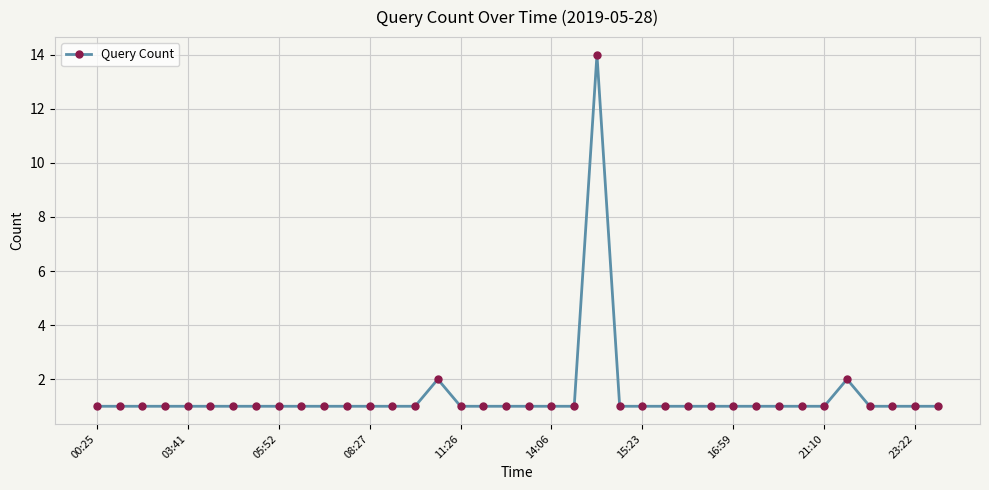

How many lines are shown in the chart?

1